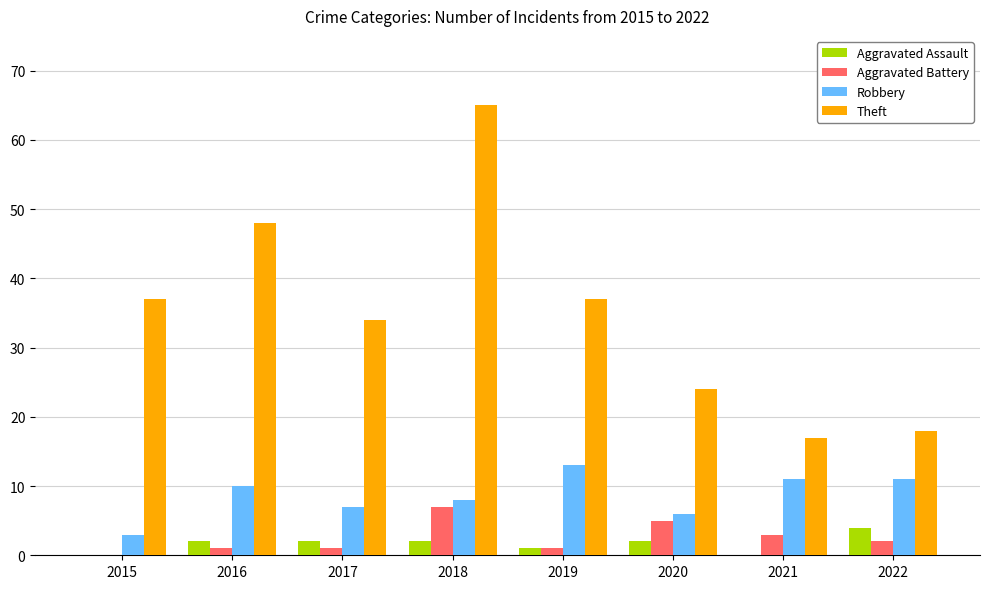

Is it true that Robbery equals 6 at 2022?

False